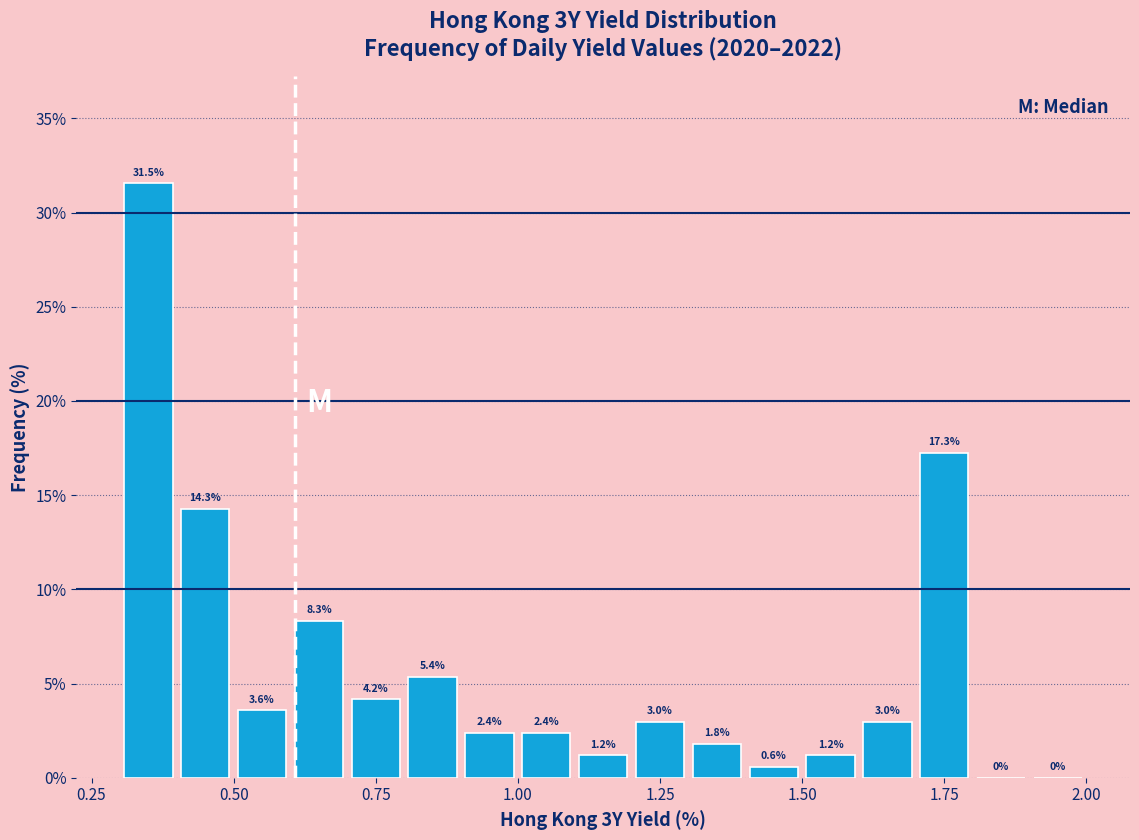

Read against the x-axis, roughly where is the centre of the tallest bar?

0.35